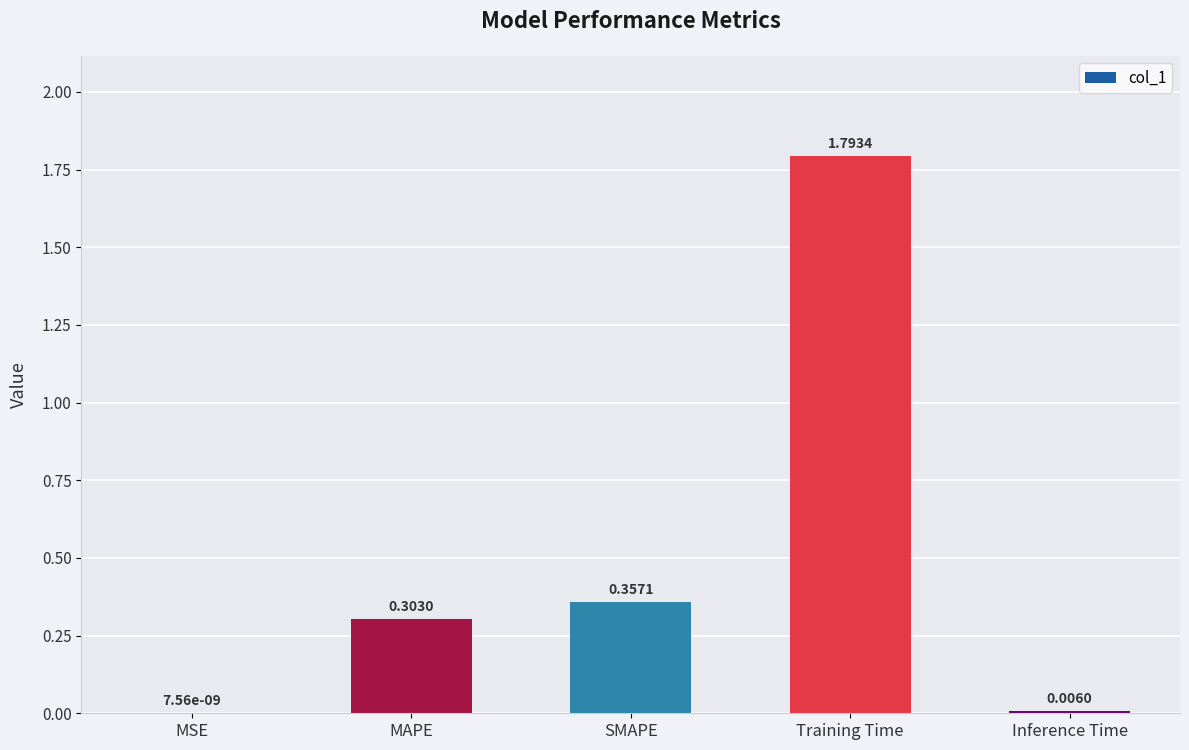

Where is the data nearest to the value 0?

MSE